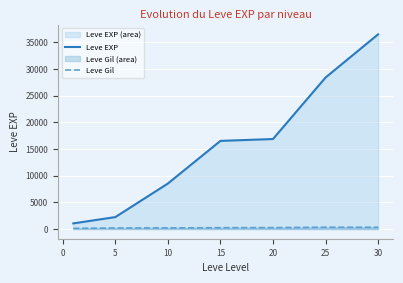

Is the value of Leve Gil at 25 greater than the value of Leve EXP at 10?

No